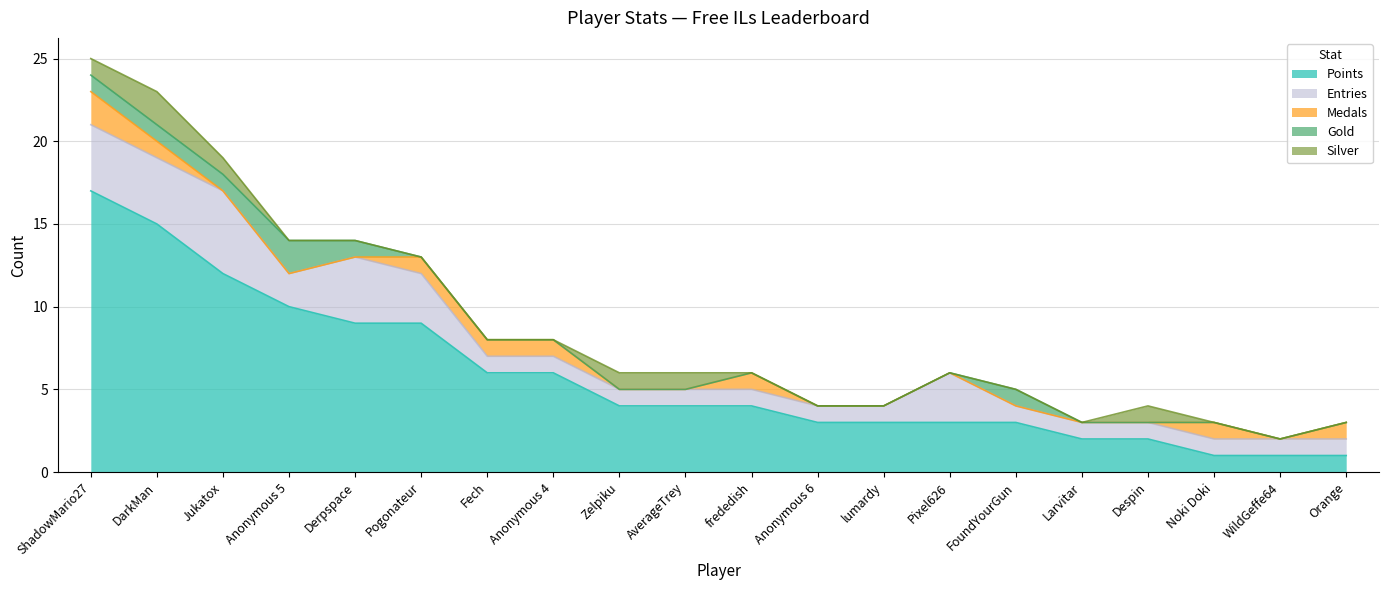

Rank the series at Orange from highest to lowest value.

Points, Medals, Entries, Gold, Silver